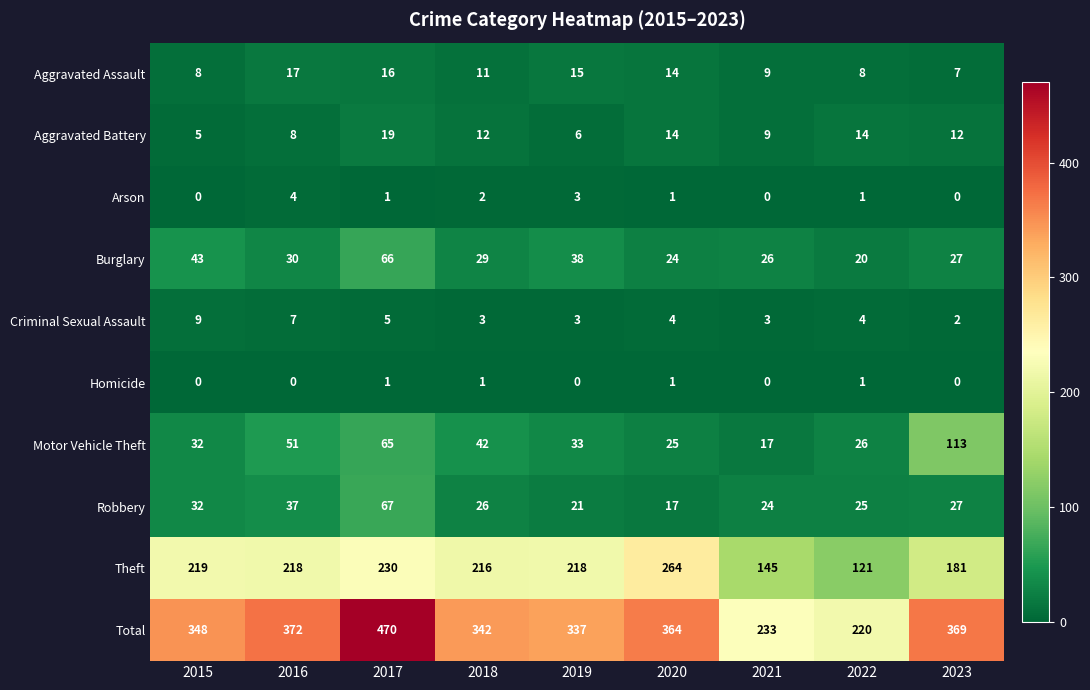

Is the value of Aggravated Battery at 2022 greater than the value of Burglary at 2023?

No